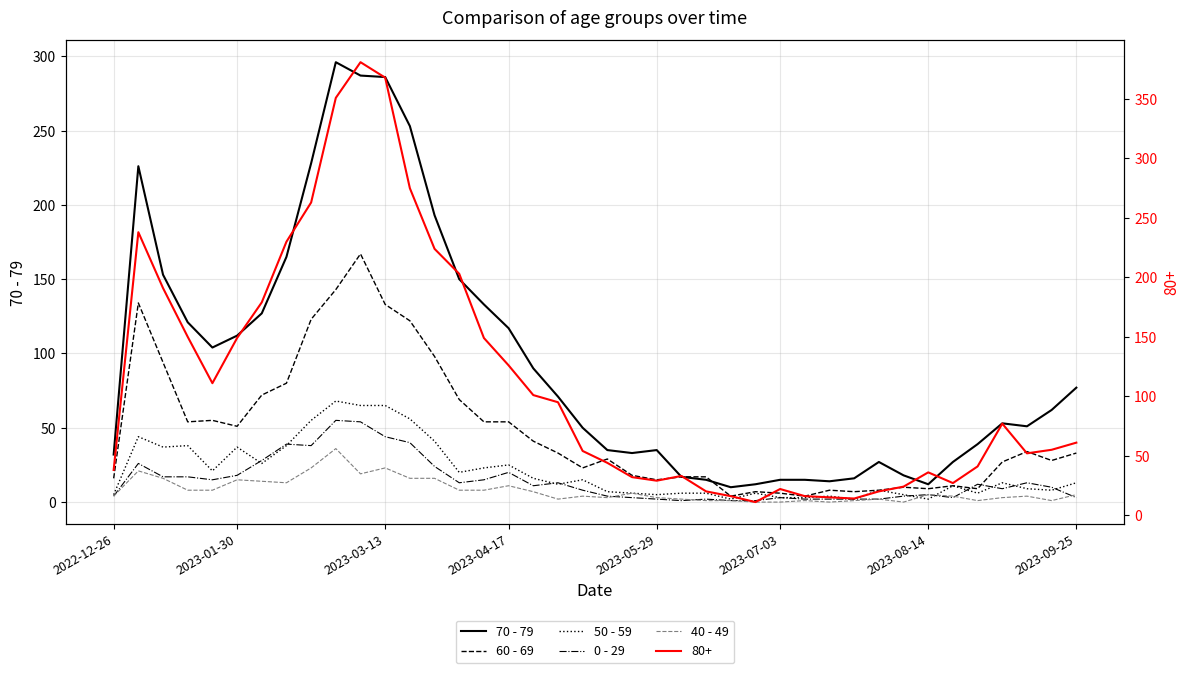

True or false: 60 - 69 and 50 - 59 cross at least once.

False